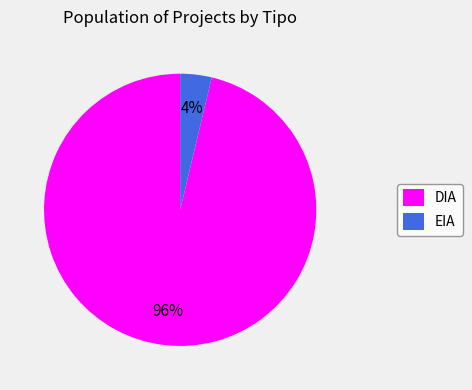

To the nearest percent, what portion does EIA represent?

4%